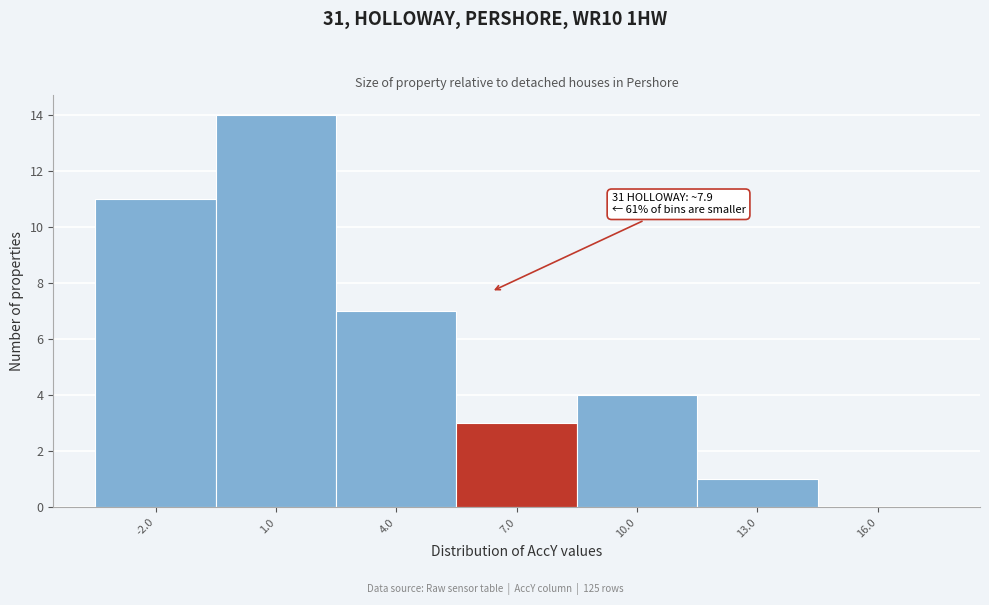

Reading right to left, list all the values displayed in this chart.

16.0=0	13.0=1	10.0=4	7.0=3	4.0=7	1.0=14	-2.0=11